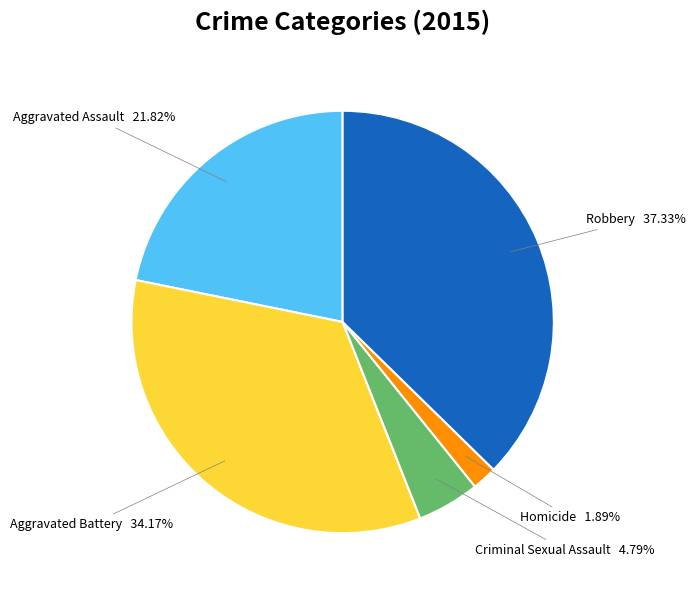

How many slices are in this pie chart?

5